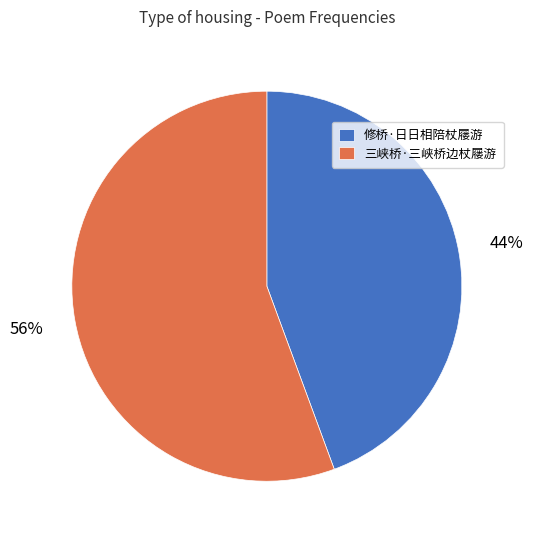

Approximately how many times larger is the value at 修桥·日日相陪杖屦游 compared to 三峡桥·三峡桥边杖屦游?

0.8